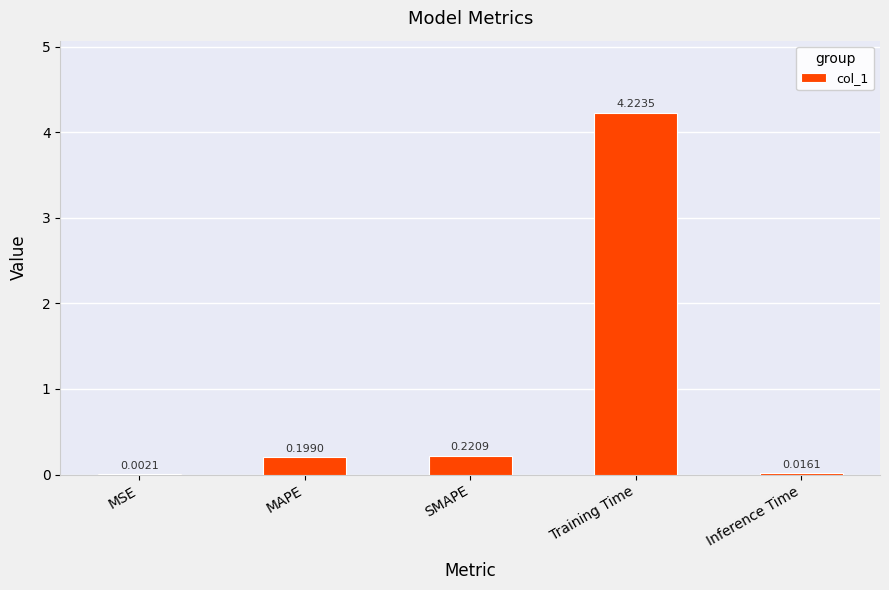

What is the change in value from MSE to MAPE?

+0.2